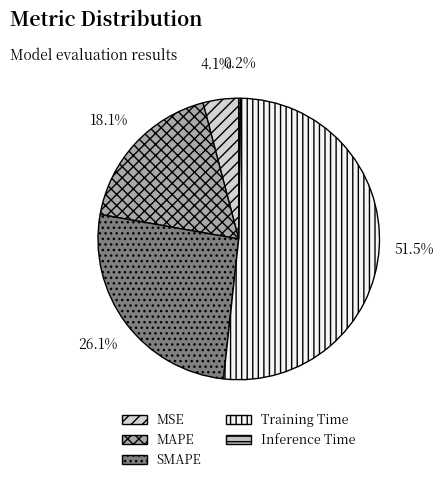

Is it true that Training Time is 42% of the pie?

False